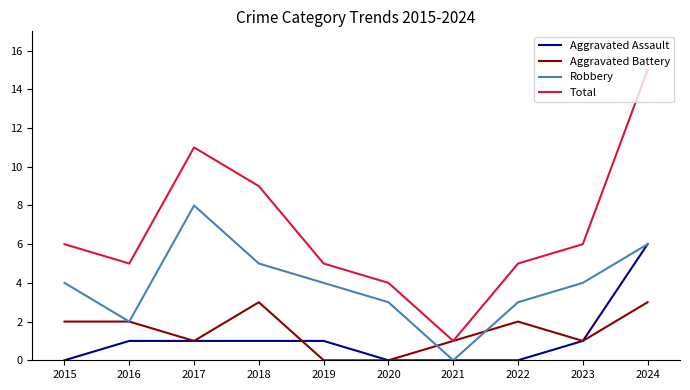

What is the spread (max minus min) of values at 2015?

6